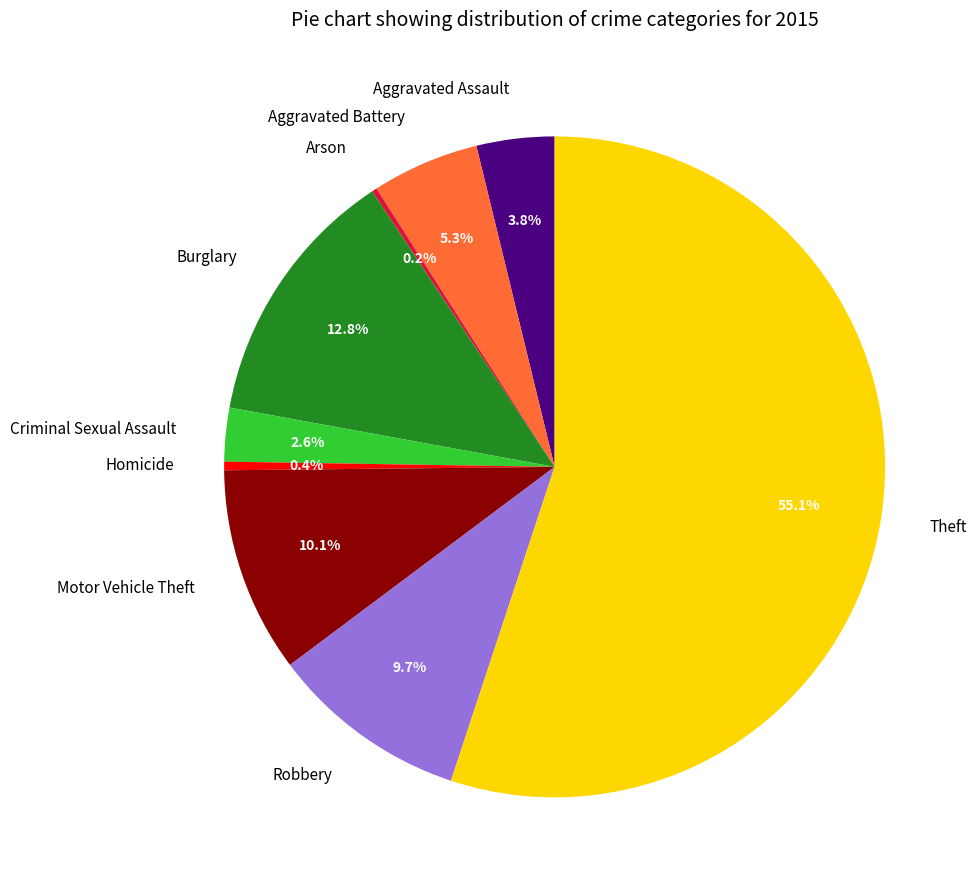

What portion of the pie excludes Robbery?

90.3%